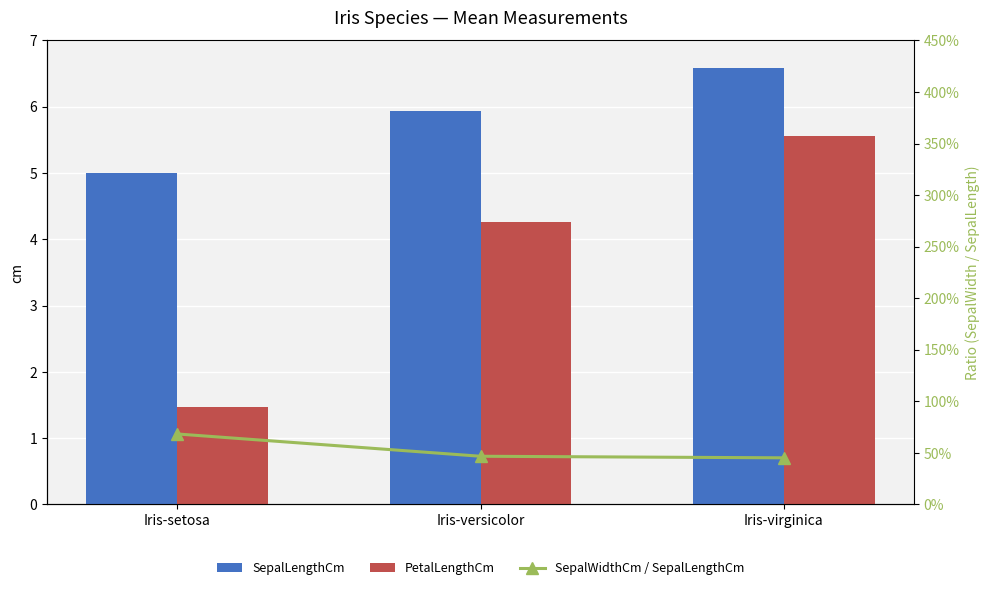

Rank the series at Iris-setosa from highest to lowest value.

SepalLengthCm, PetalLengthCm, SepalWidthCm / SepalLengthCm